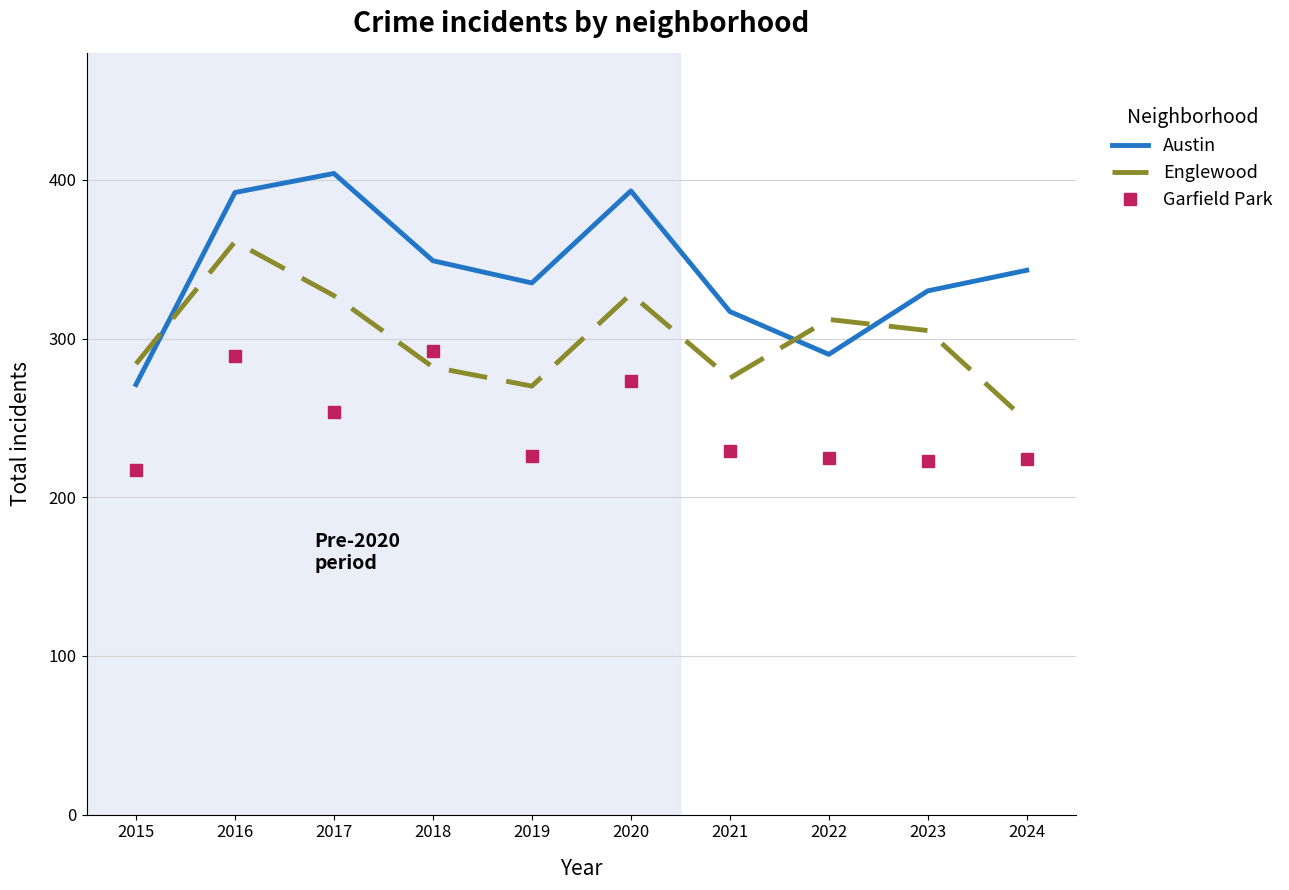

Which series has the widest spread of values?

Austin